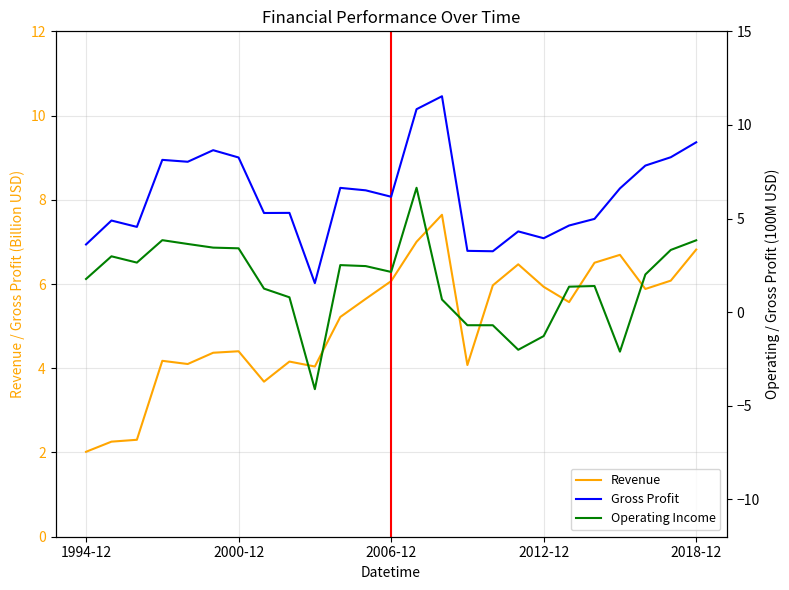

How many interior local peaks does the Gross Profit series have?

7